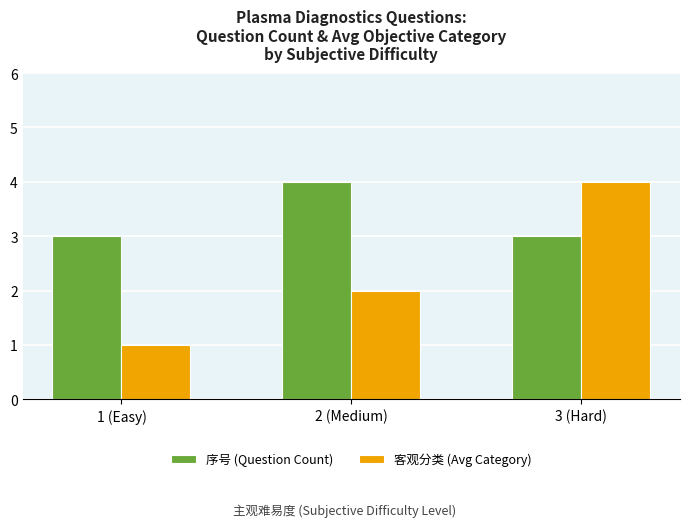

Between 2 (Medium) and 3 (Hard), which series saw the biggest shift?

客观分类 (Avg Category)